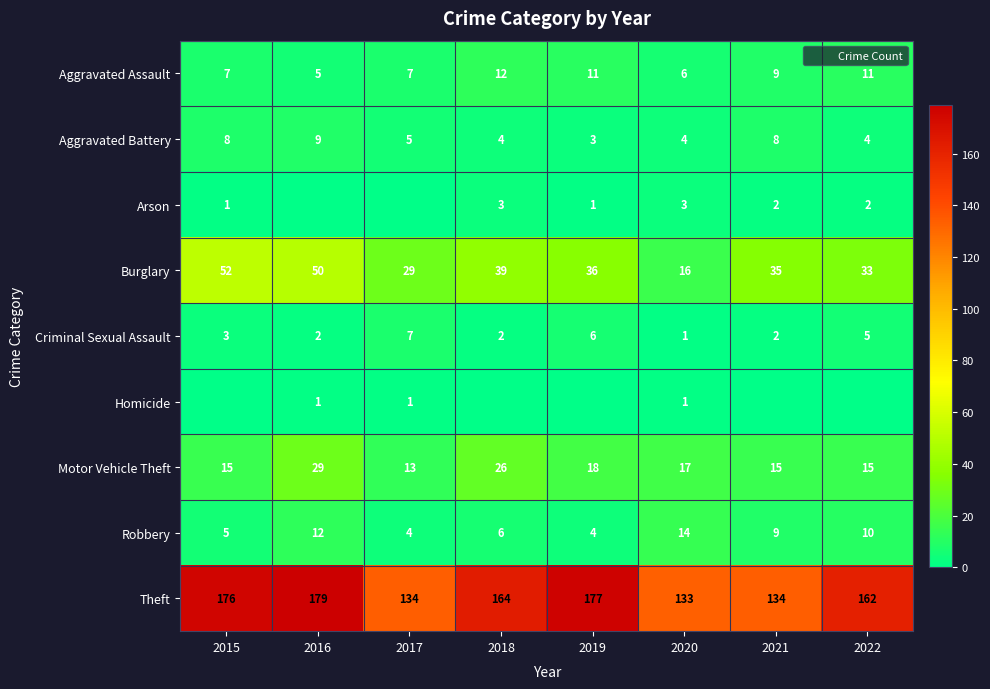

How many series are shown in this chart?

9